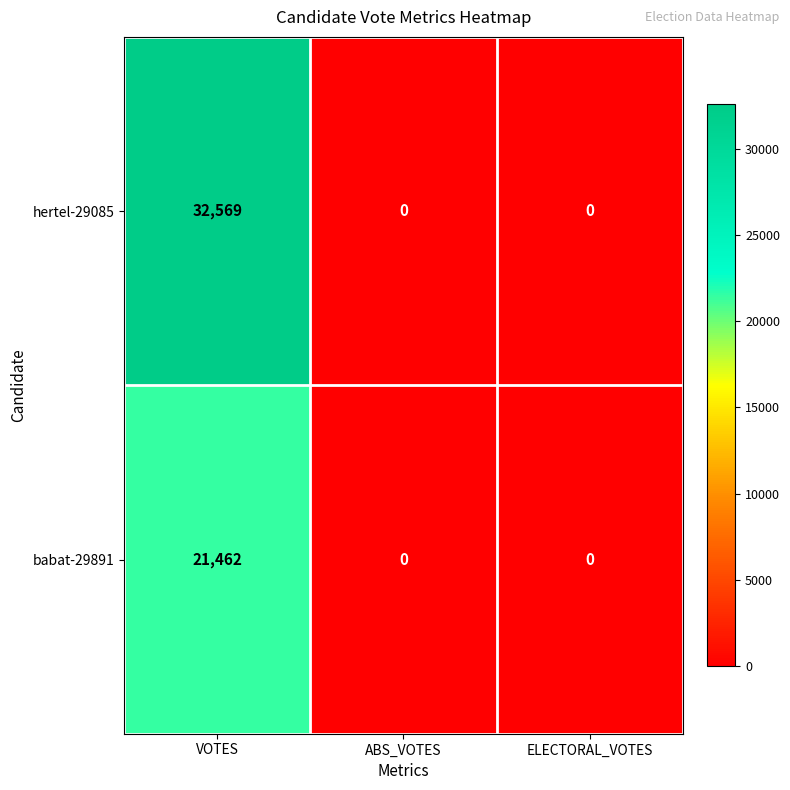

Which category has the highest value across all series?

VOTES